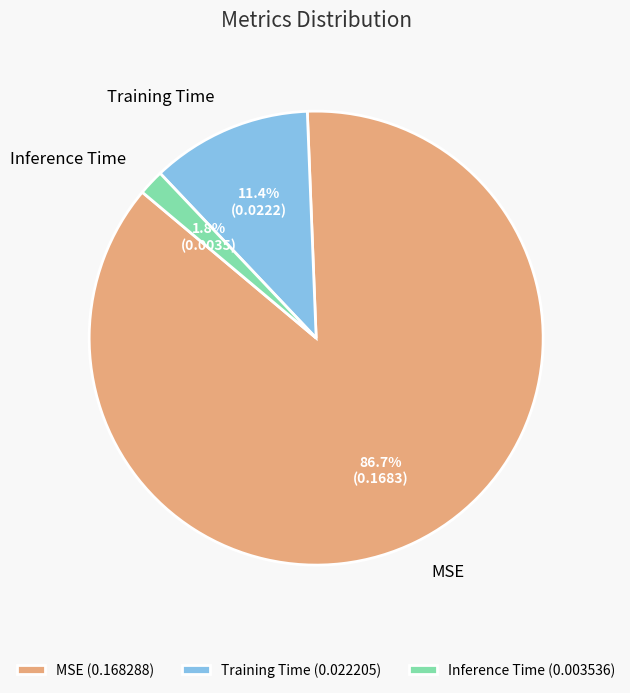

Is there any slice that represents more than half of the pie?

Yes